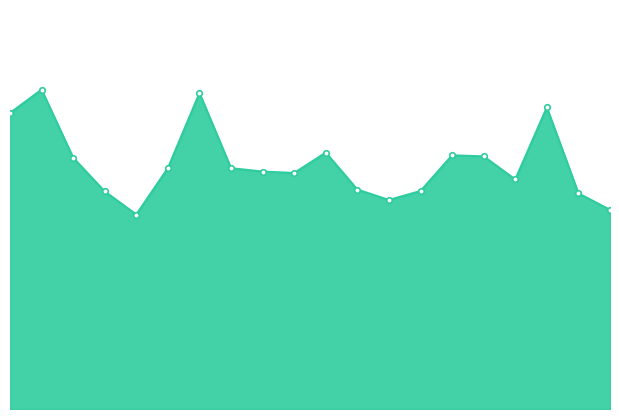

Is this an area chart (filled region under the line)?

Yes